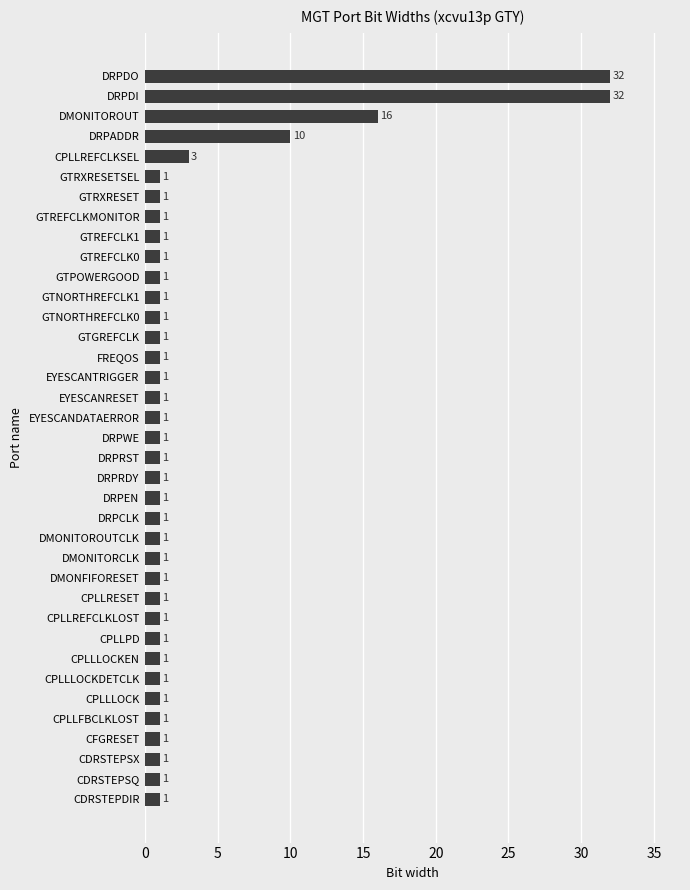

Reading top to bottom, list all the values displayed in this chart.

32	32	16	10	3	1	1	1	1	1	1	1	1	1	1	1	1	1	1	1	1	1	1	1	1	1	1	1	1	1	1	1	1	1	1	1	1